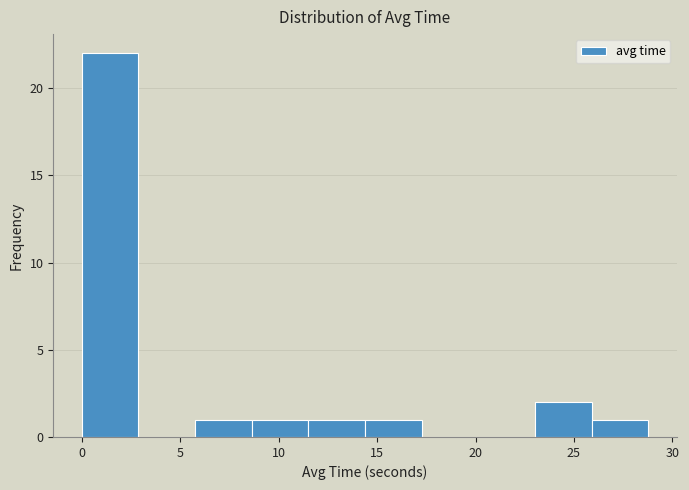

Reading left to right, transcribe this chart: for each bar, give the range it covers on the x-axis and its height. Neither the bar edges nor the heights are printed on the chart, so give them approximately, as read against the axes.

0.0 to 3.0: 22
3.0 to 6.0: 0
6.0 to 8.5: 1
8.5 to 11.5: 1
11.5 to 14.5: 1
14.5 to 17.5: 1
17.5 to 20.0: 0
20.0 to 23.0: 0
23.0 to 26.0: 2
26.0 to 29.0: 1